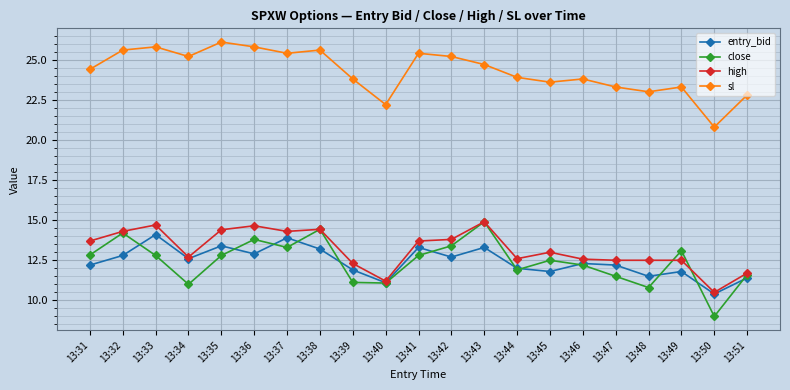

Which series has the largest total across all categories?

sl